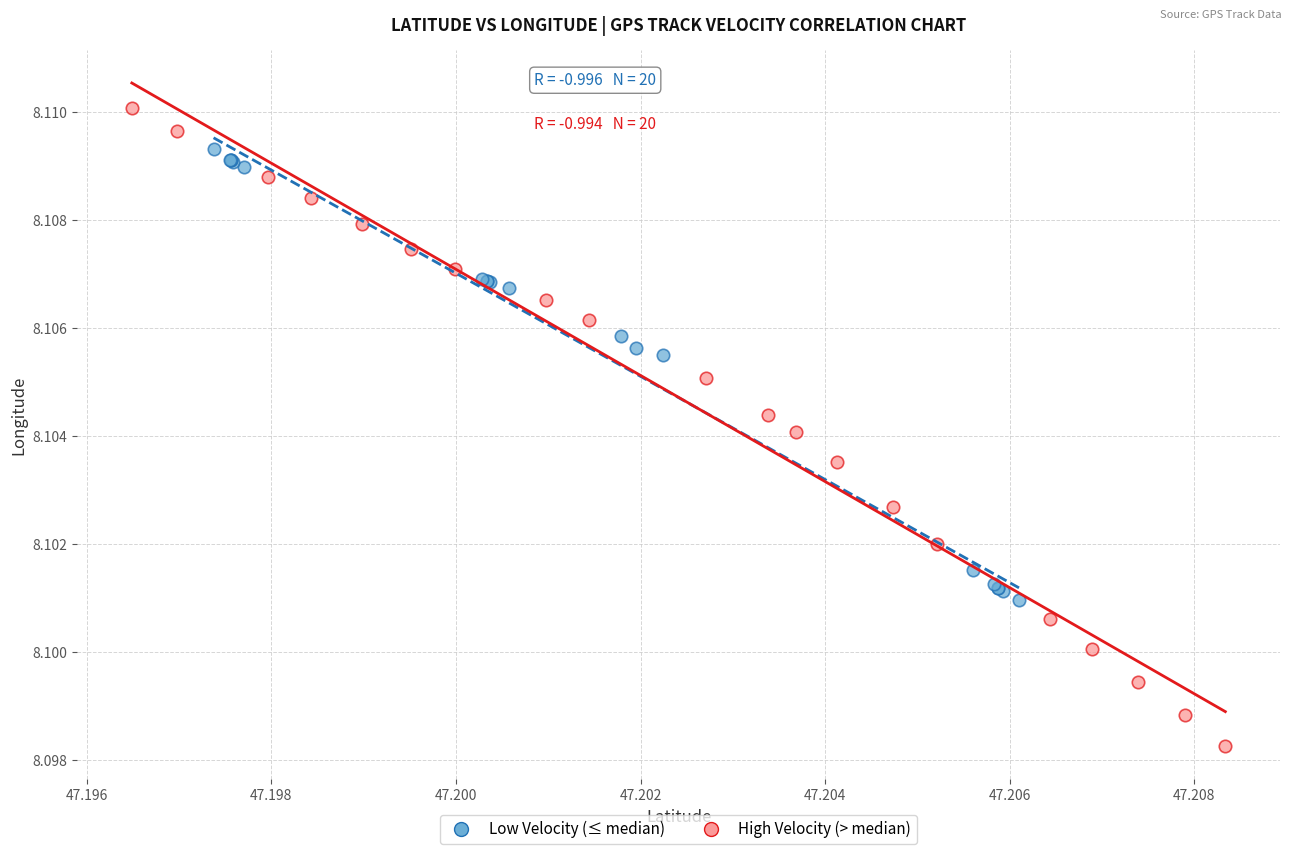

Which series has the largest Y range (max minus min)?

High Velocity (> median)